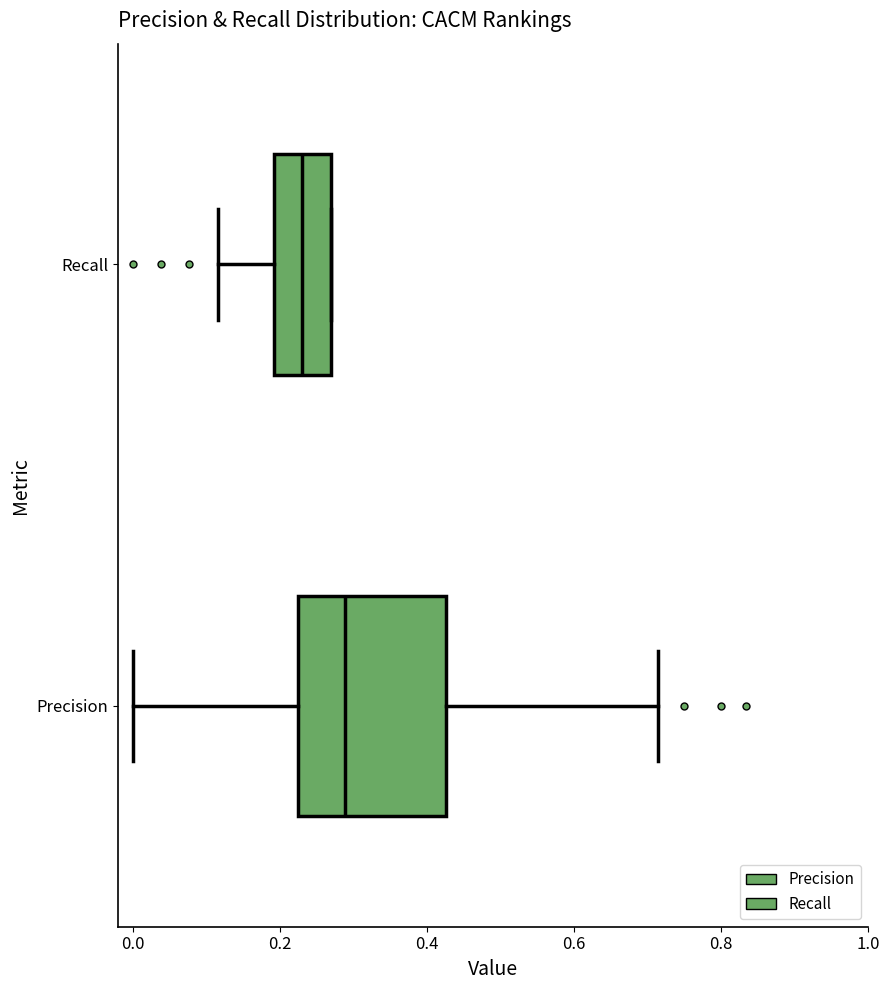

Where does the left whisker of the box for Recall end on the x-axis? The values are not printed on the chart, so give them approximately, as read against the axis.

0.12